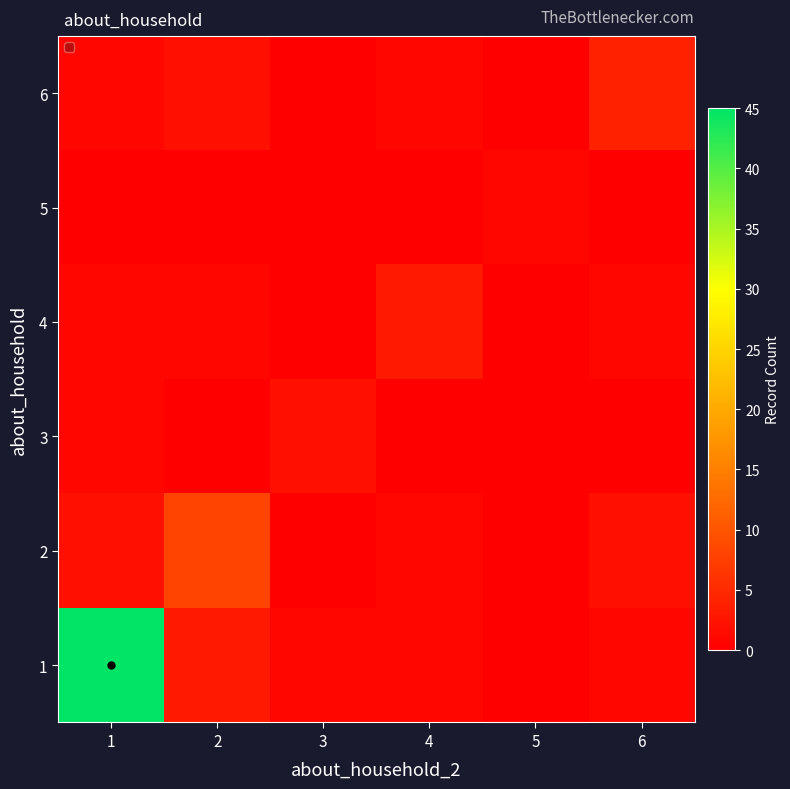

Reading left to right, extract all data points from this chart.

1: 1=45	2=3	3=1	4=1	5=0	6=1
2: 1=2	2=8	3=0	4=1	5=0	6=2
3: 1=1	2=0	3=2	4=0	5=0	6=0
4: 1=1	2=1	3=0	4=3	5=0	6=1
5: 1=0	2=0	3=0	4=0	5=1	6=0
6: 1=1	2=2	3=0	4=1	5=0	6=4